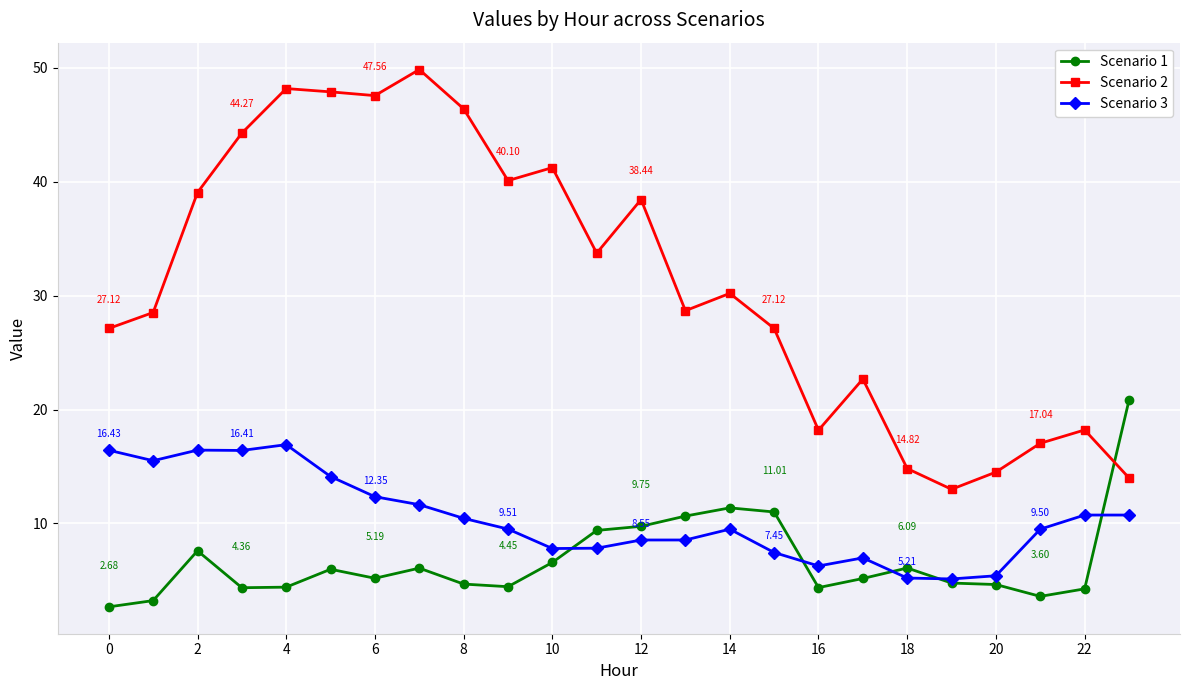

List the series in order of their peak value, highest first.

Scenario 2, Scenario 1, Scenario 3